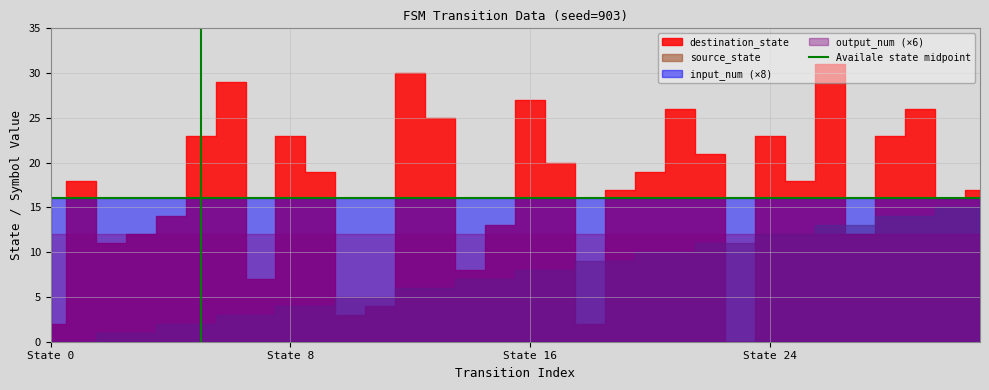

Rank the series at 19 from lowest to highest value.

input_num, output_num, source_state, destination_state